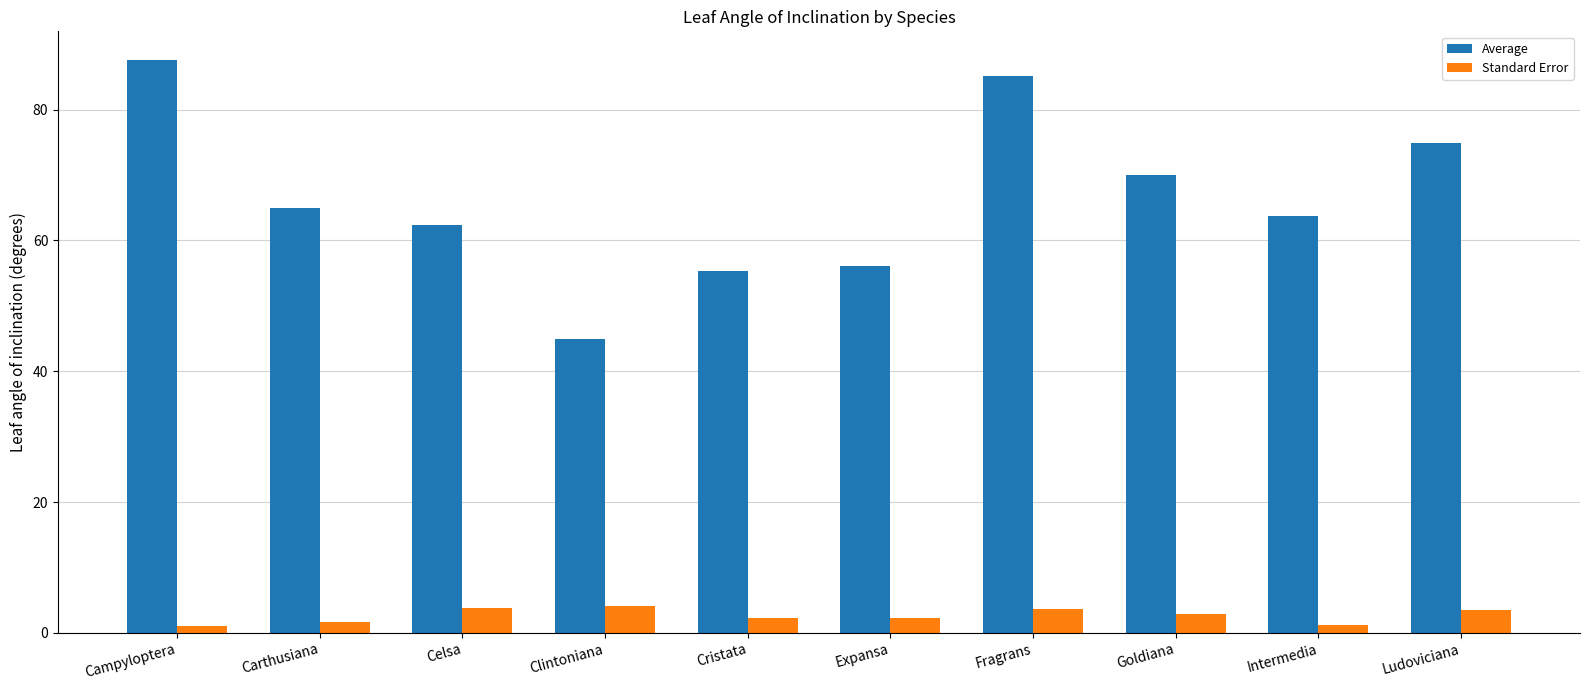

What is the spread (max minus min) of values at Expansa?

53.8